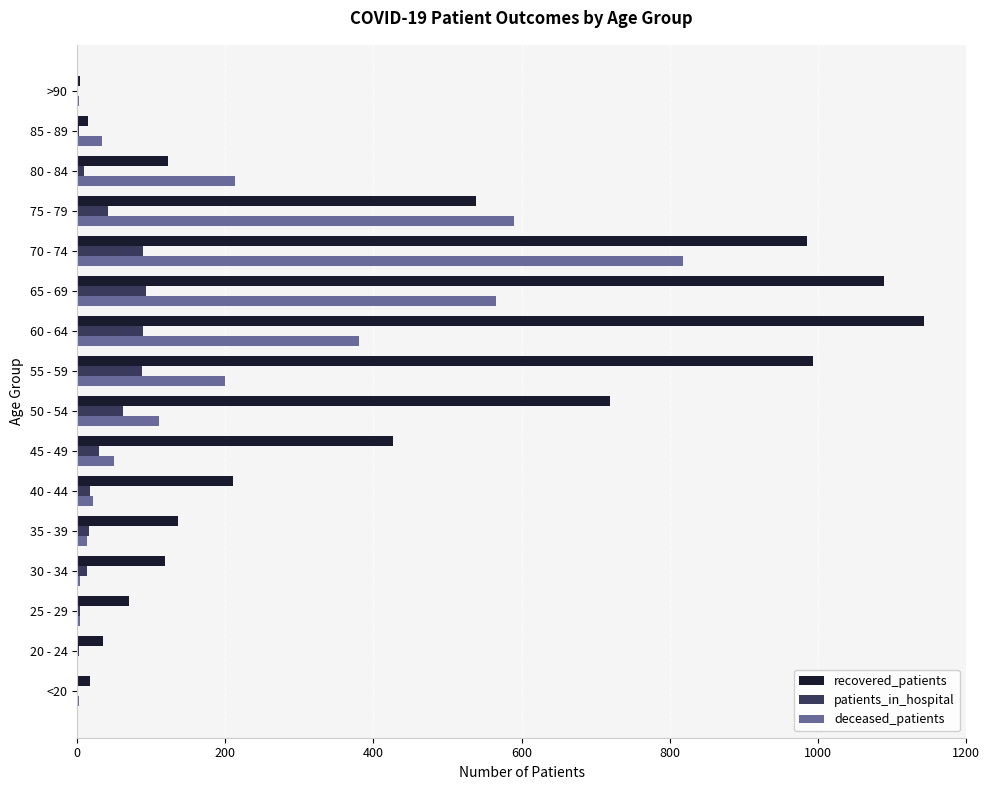

What are all the series names shown in the legend?

recovered_patients, patients_in_hospital, deceased_patients